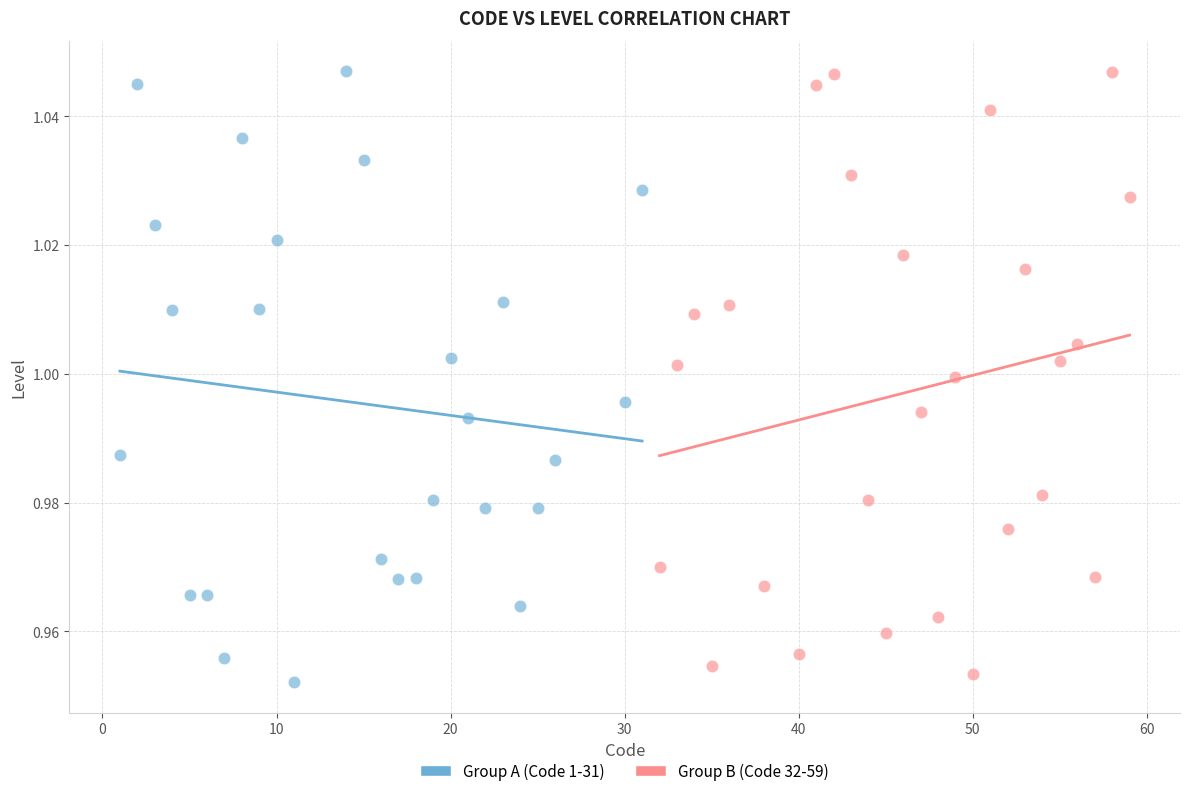

What are all the series names shown in the legend?

Group A (Code 1-31), Group B (Code 32-59)